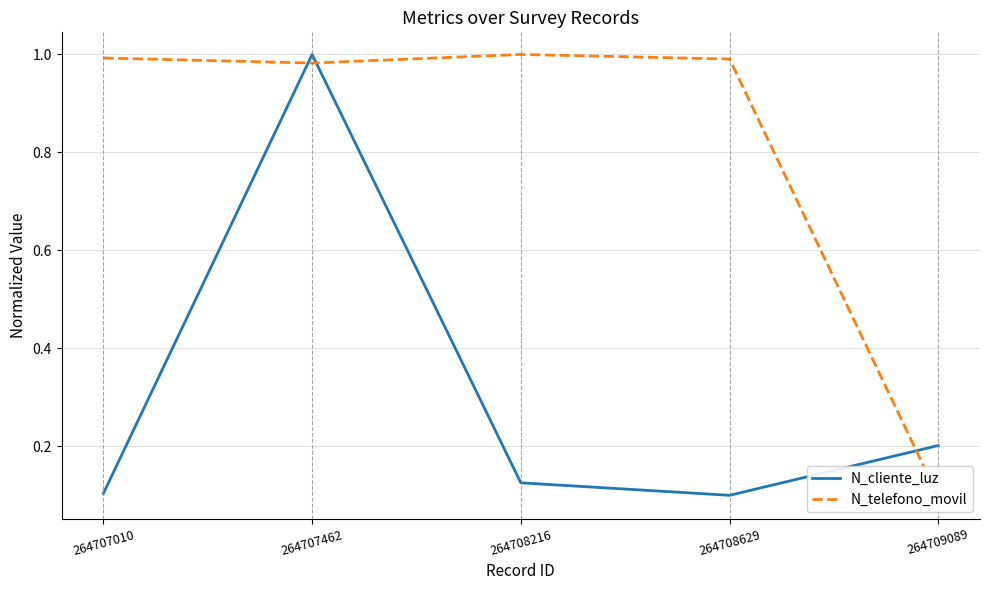

What is the difference between the second highest and second lowest values in the N_cliente_luz series?

0.1